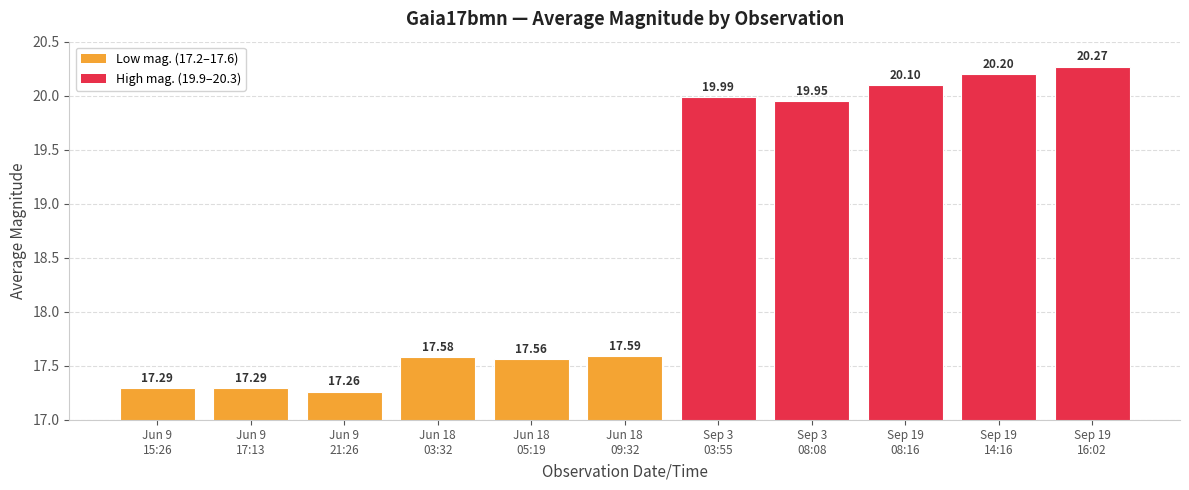

Read the value at Sep 19
14:16.

20.2